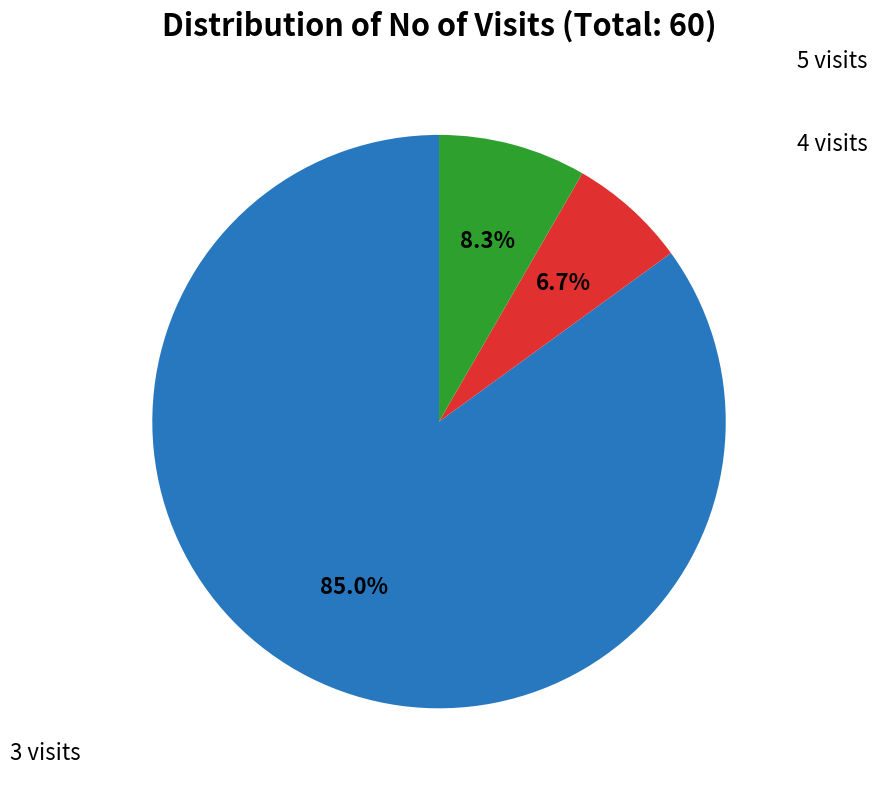

To the nearest percent, what is the average slice percentage?

33%